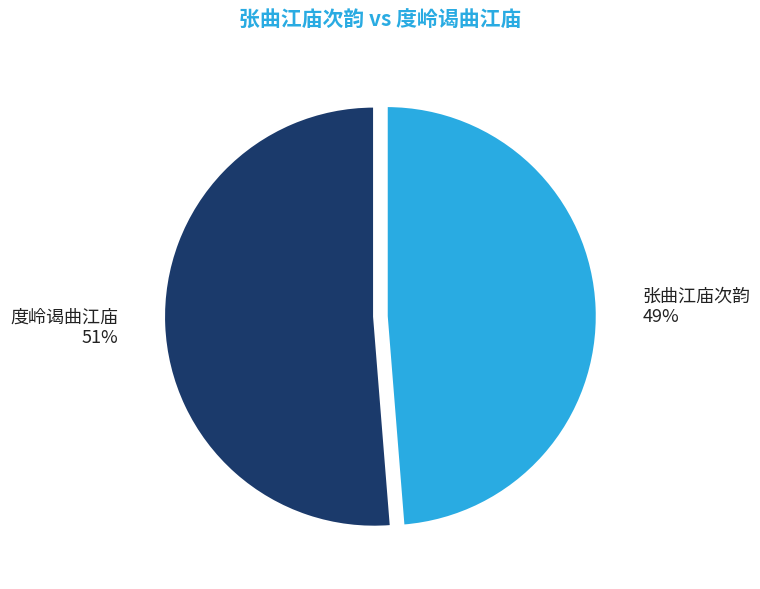

Is there a majority slice in this chart?

Yes